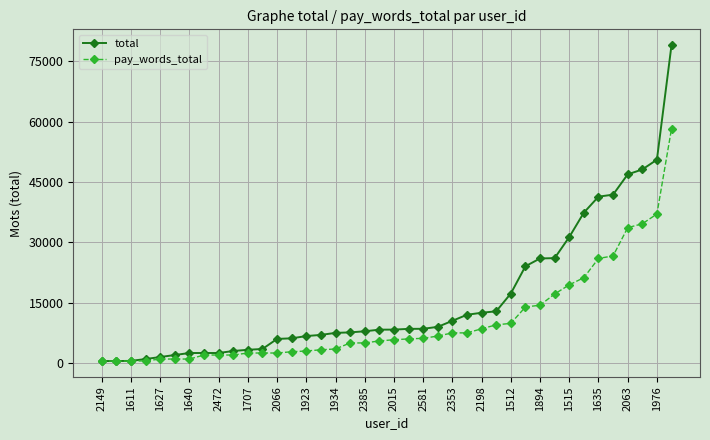

Rank the series by their maximum value, from highest to lowest.

total, pay_words_total